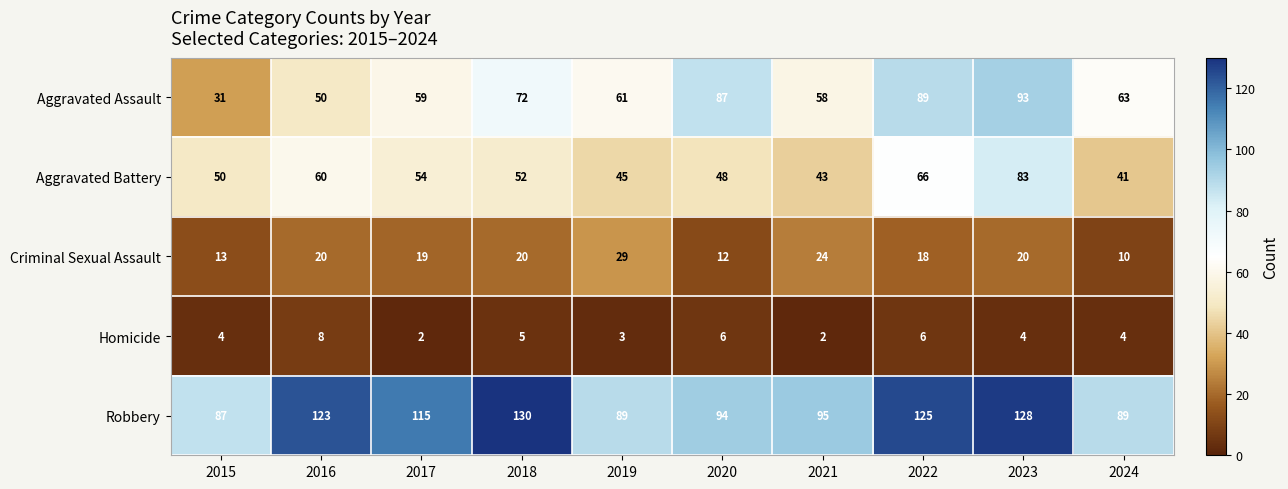

At 2022, list the series in order from largest to smallest.

Robbery, Aggravated Assault, Aggravated Battery, Criminal Sexual Assault, Homicide